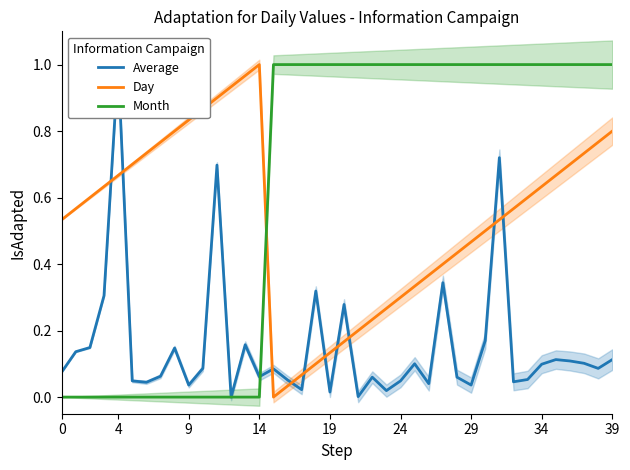

What is the sum of all Day values?

21.5